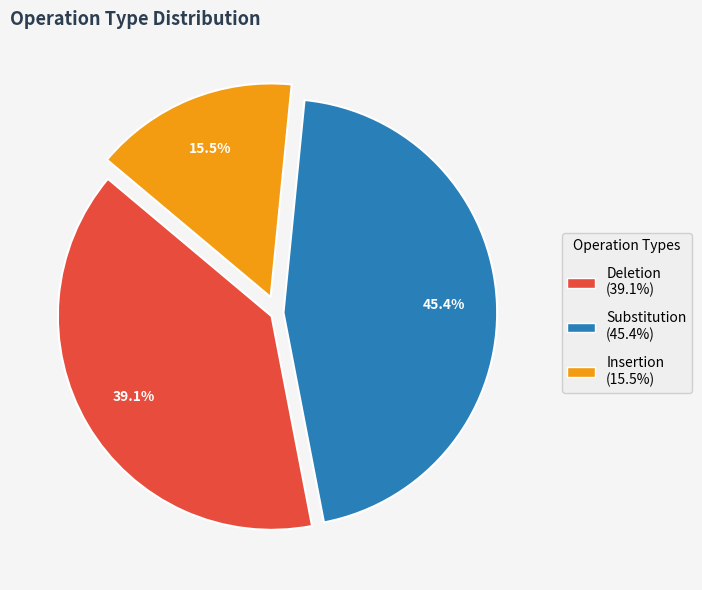

What percentage do Insertion and Deletion together represent?

54.6%